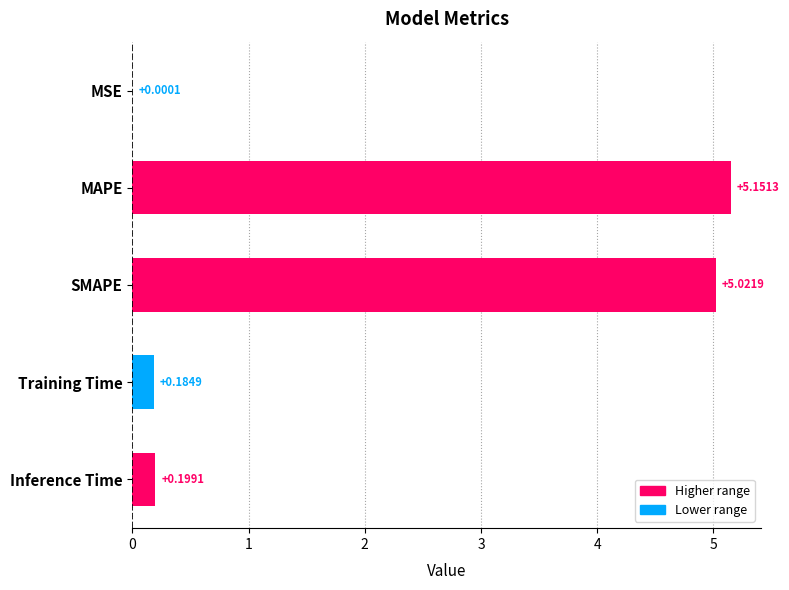

Between MSE and Inference Time, which is larger?

Inference Time